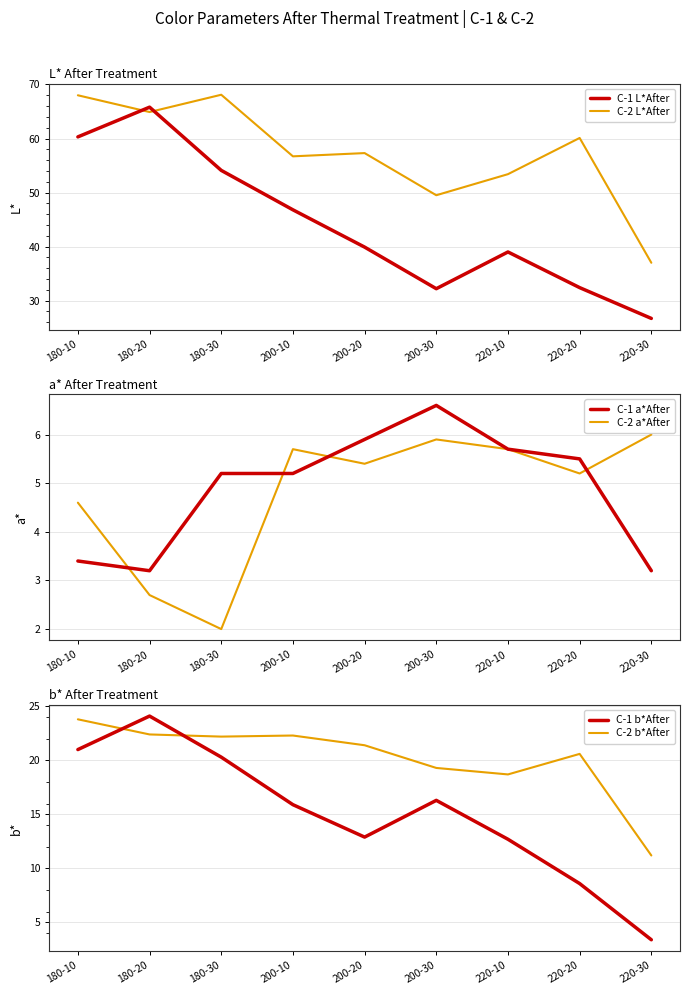

Does the chart display data point markers on the line(s)?

No